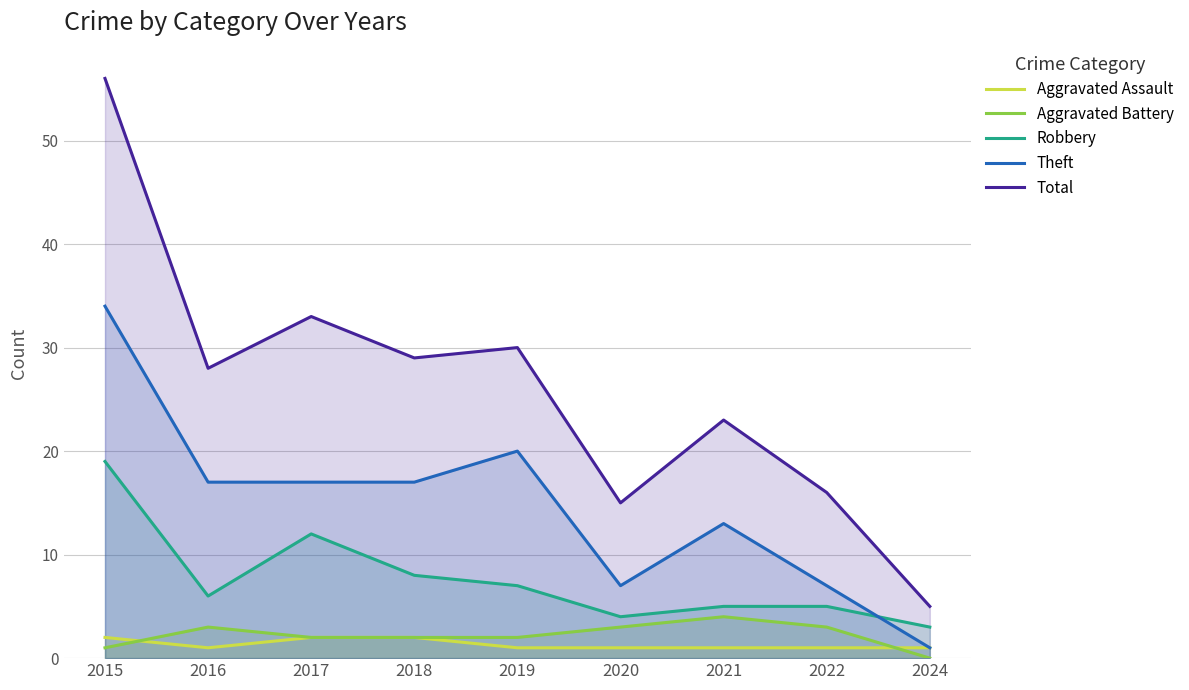

Reading left to right, list all the values displayed in this chart.

Aggravated Assault: 2015=2	2016=1	2017=2	2018=2	2019=1	2020=1	2021=1	2022=1	2024=1
Aggravated Battery: 2015=1	2016=3	2017=2	2018=2	2019=2	2020=3	2021=4	2022=3	2024=0
Robbery: 2015=19	2016=6	2017=12	2018=8	2019=7	2020=4	2021=5	2022=5	2024=3
Theft: 2015=34	2016=17	2017=17	2018=17	2019=20	2020=7	2021=13	2022=7	2024=1
Total: 2015=56	2016=28	2017=33	2018=29	2019=30	2020=15	2021=23	2022=16	2024=5